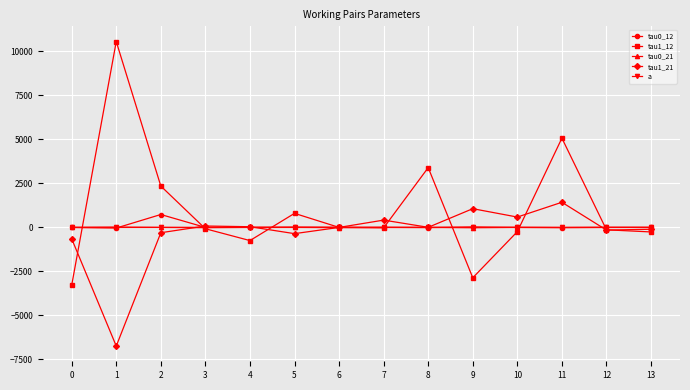

How many lines are shown in the chart?

5